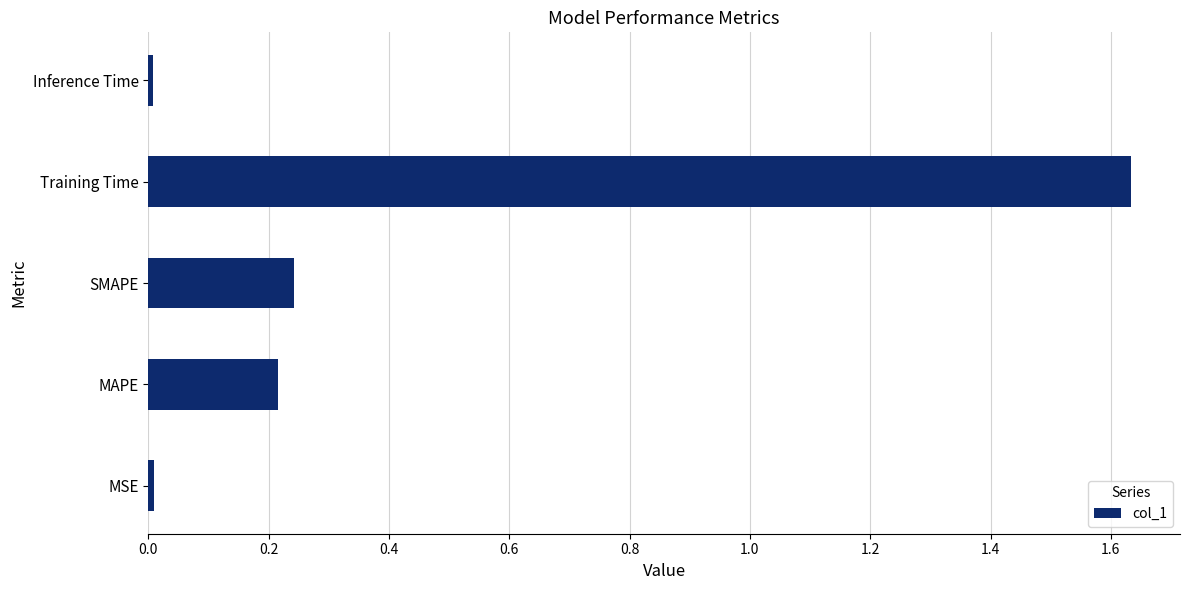

Which label corresponds to the largest value in the chart?

Training Time